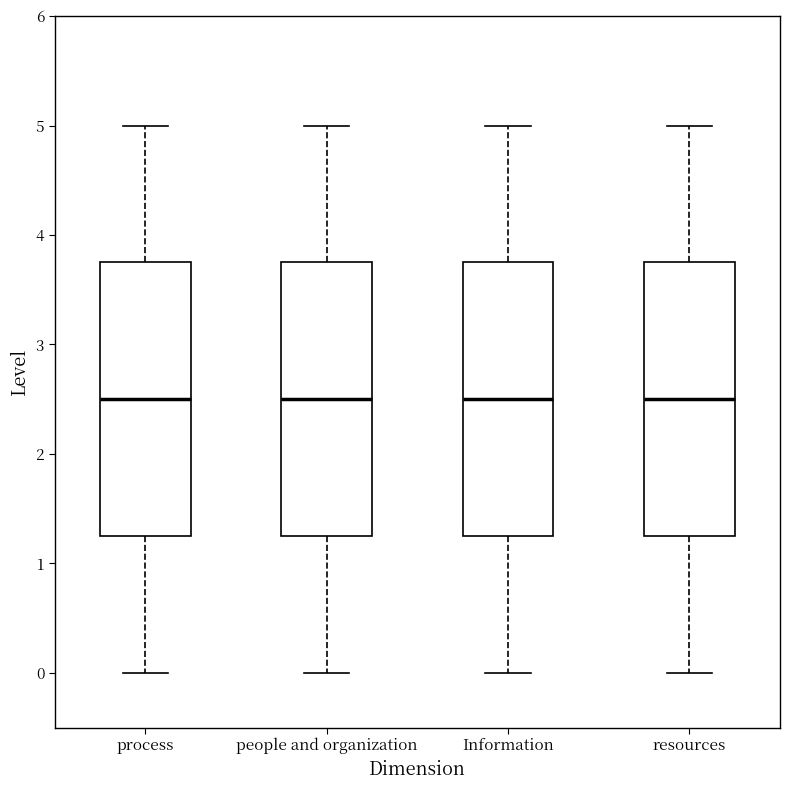

Reading left to right, transcribe this box plot: for each box, give where its median line is, the range the box spans, and where its two whiskers end, as read against the y-axis. The values are not printed on the chart, so give them approximately, as read against the axis.

process: median 2.5, box 1.3 to 3.8, whiskers 0.0 to 5.0
people and organization: median 2.5, box 1.3 to 3.8, whiskers 0.0 to 5.0
Information: median 2.5, box 1.3 to 3.8, whiskers 0.0 to 5.0
resources: median 2.5, box 1.3 to 3.8, whiskers 0.0 to 5.0